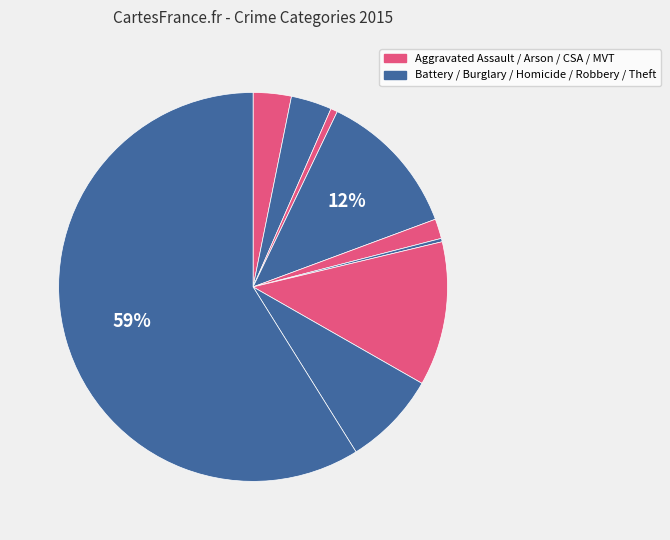

How many slices are in this pie chart?

9